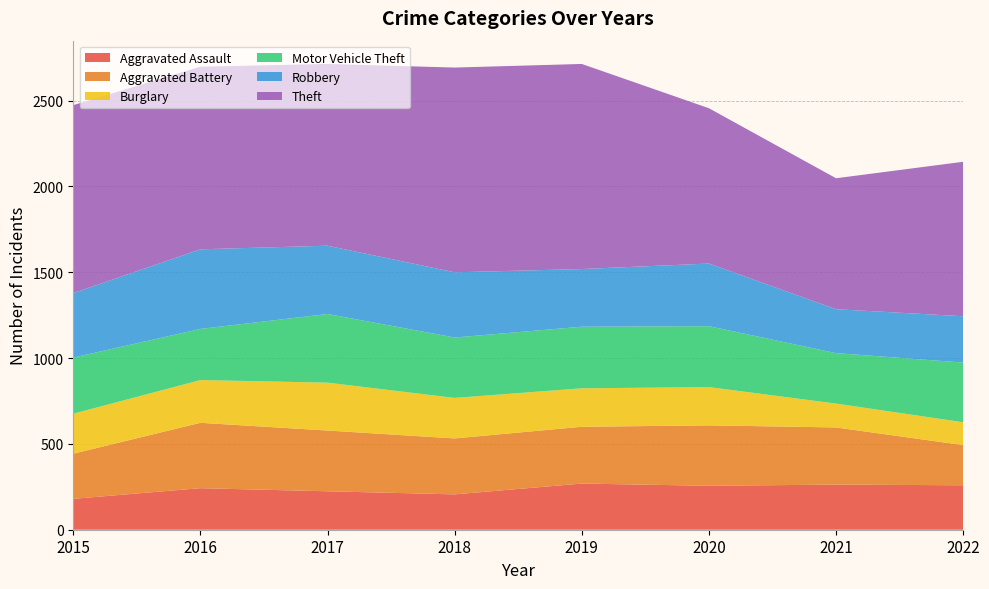

Reading right to left, list all the values displayed in this chart.

Aggravated Assault: 259	263	256	269	206	224	242	180
Aggravated Battery: 234	333	352	331	326	354	381	263
Burglary: 133	139	223	224	236	279	249	233
Motor Vehicle Theft: 348	294	355	359	352	400	298	327
Robbery: 270	256	365	336	380	398	464	376
Theft: 900	763	905	1195	1193	1059	1064	1095